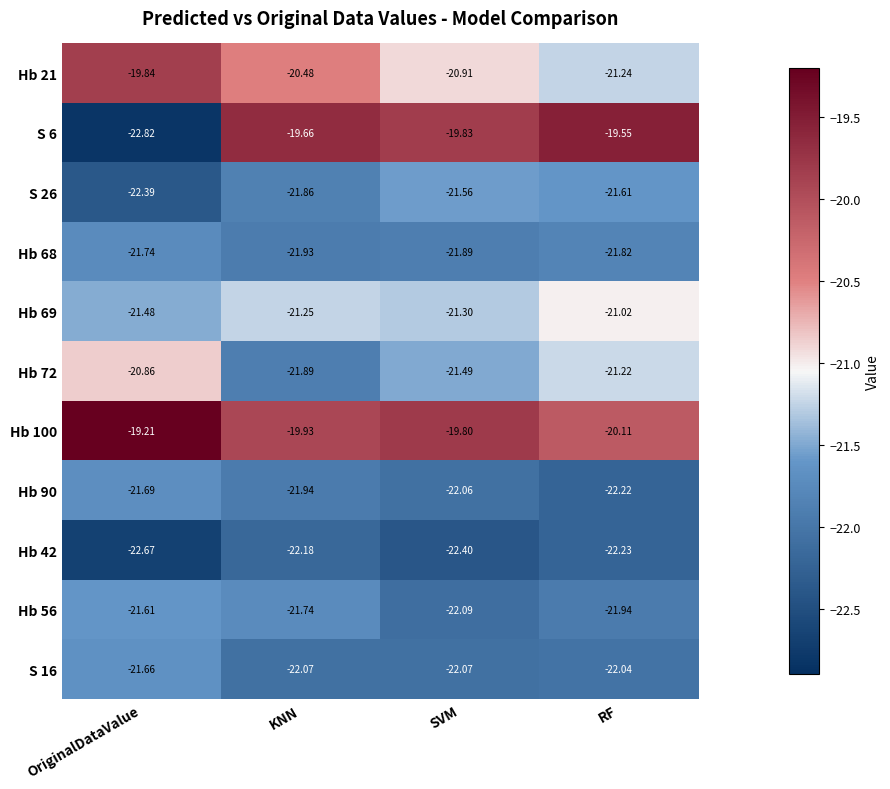

What is the maximum value shown in the chart?

-19.2